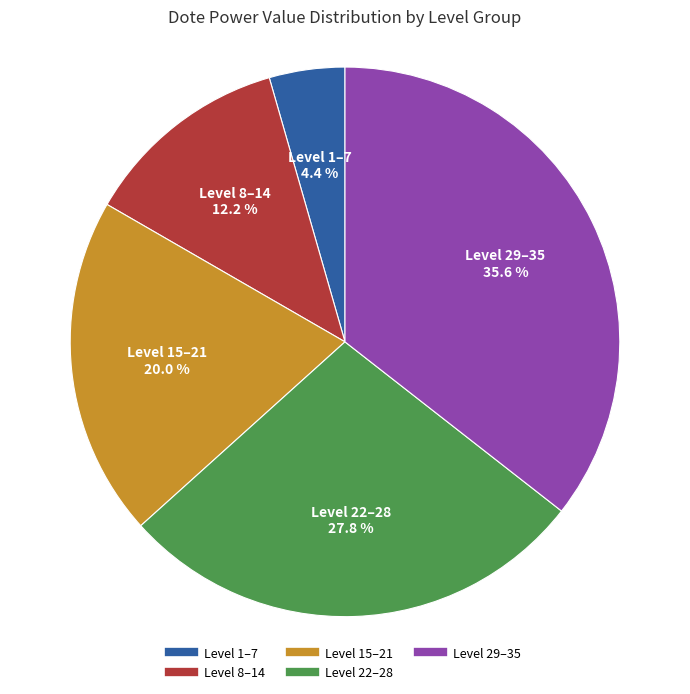

Is there a majority slice in this chart?

No